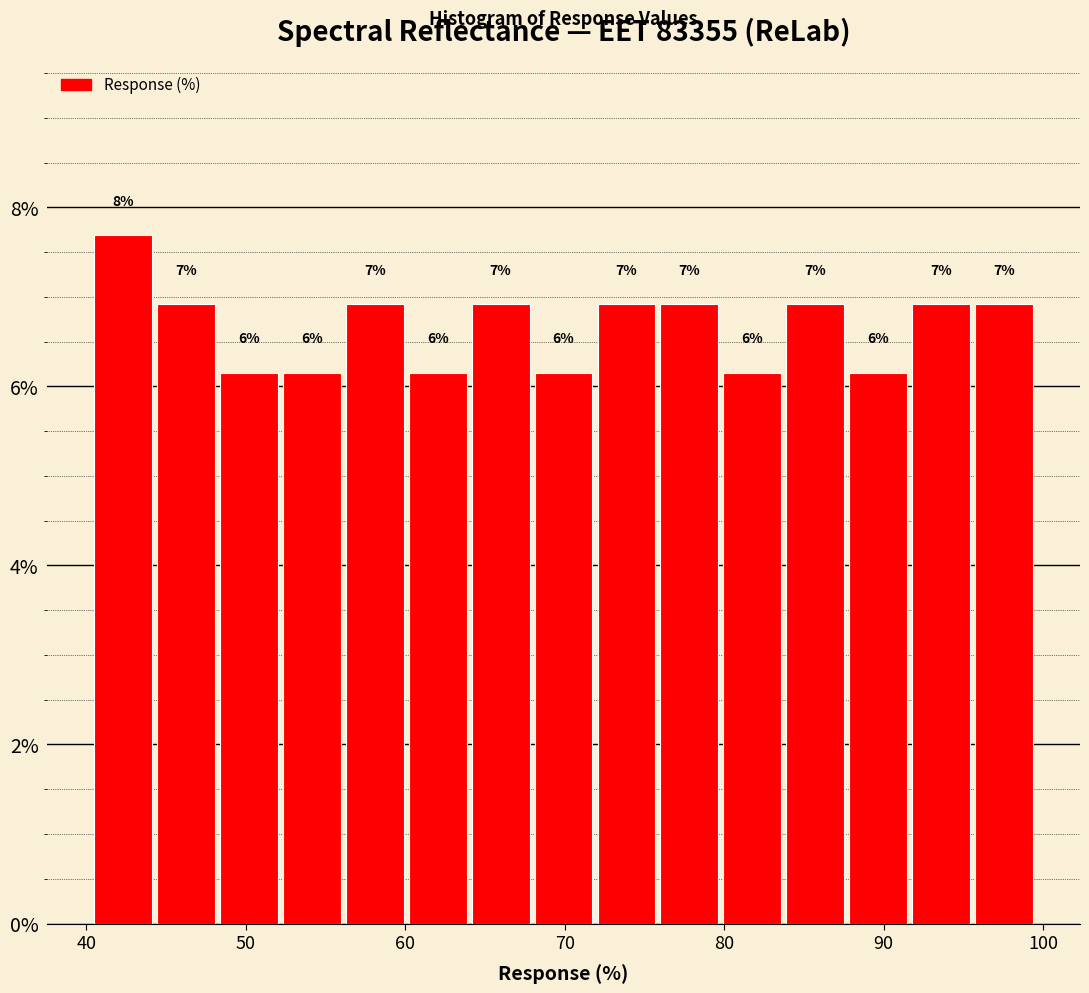

Around what value on the x-axis is the tallest bar? Give the approximate position of its centre, as read against the axis.

42